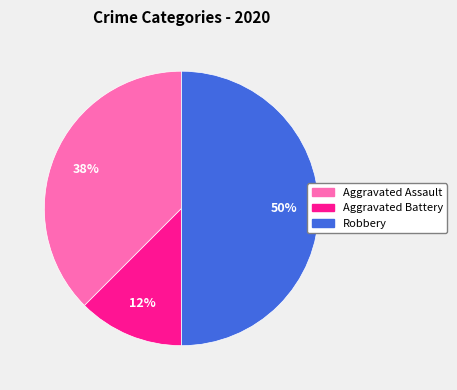

Count the number of slices in the pie.

3